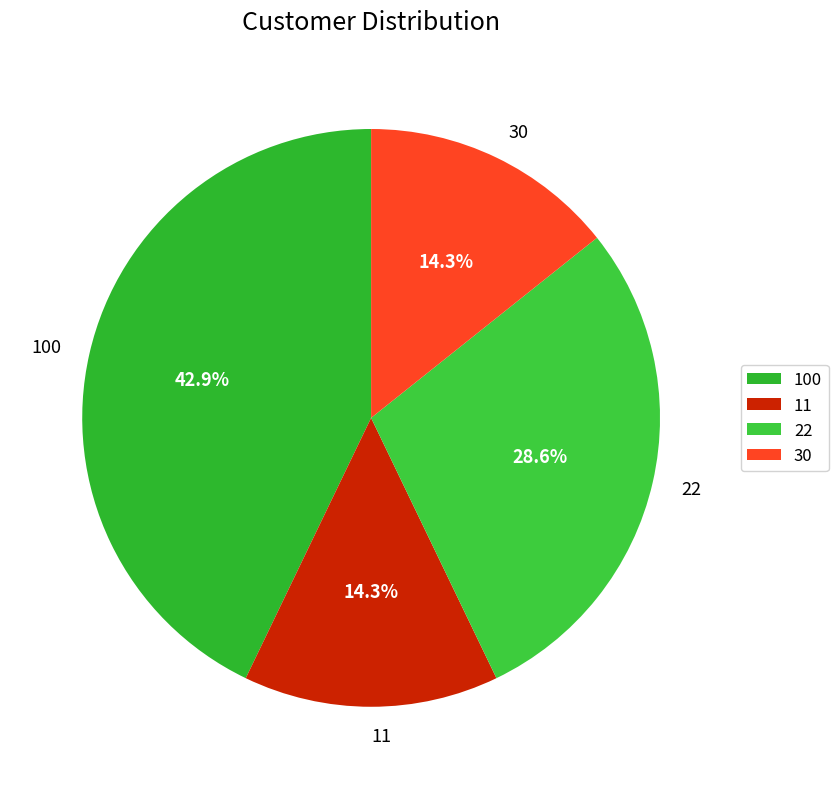

Does any single category account for the majority?

No